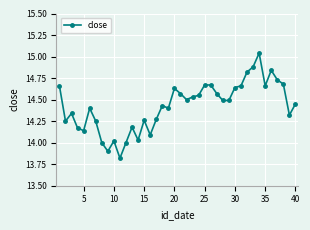

What is the minimum value shown in the chart?

13.8